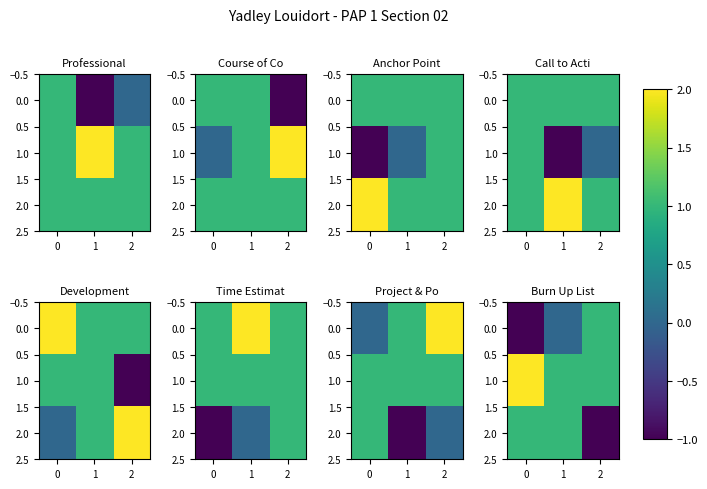

Between 1 and 2, which series saw the biggest shift?

2.0